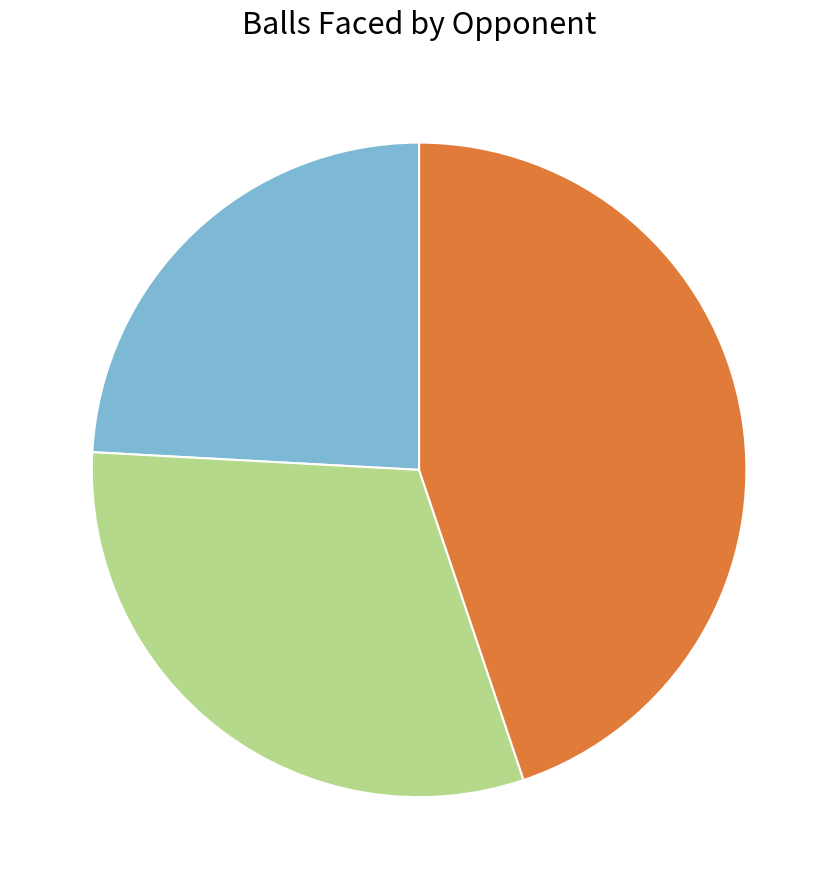

Is there a majority slice in this chart?

No